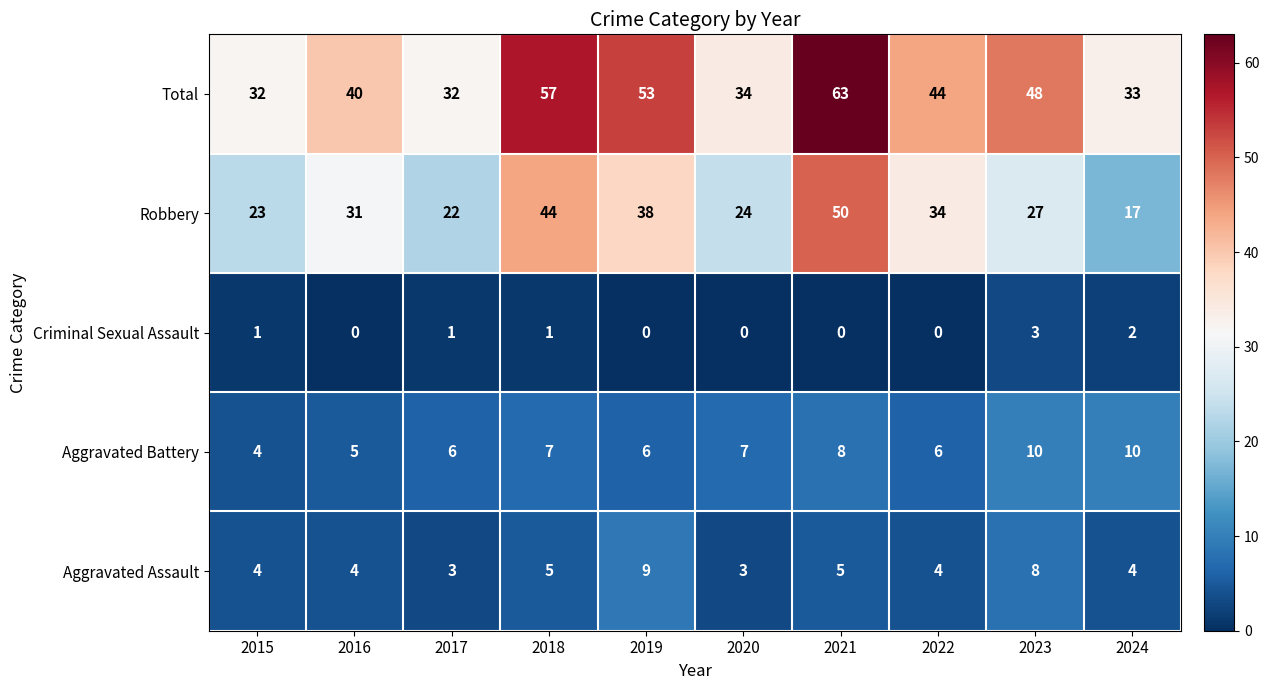

What is the maximum value shown in the chart?

63